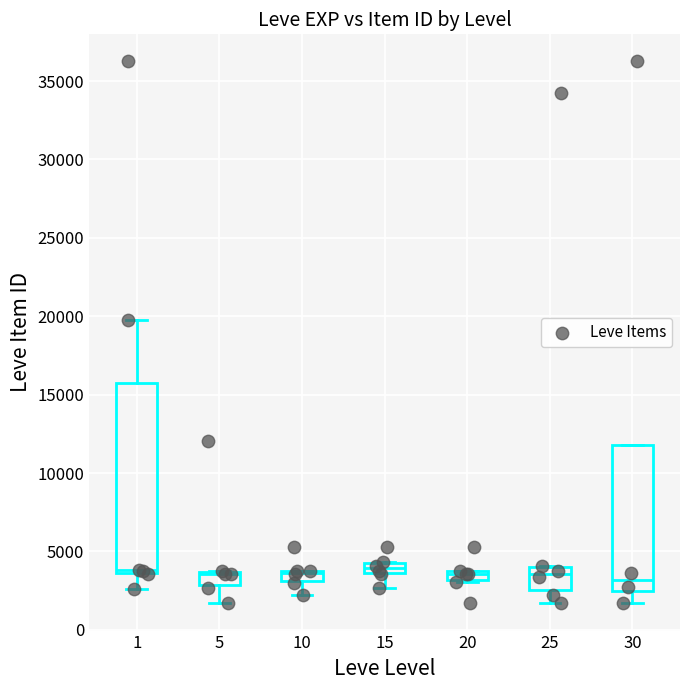

What Y value in the scatter plot is closest to 18967?

19744